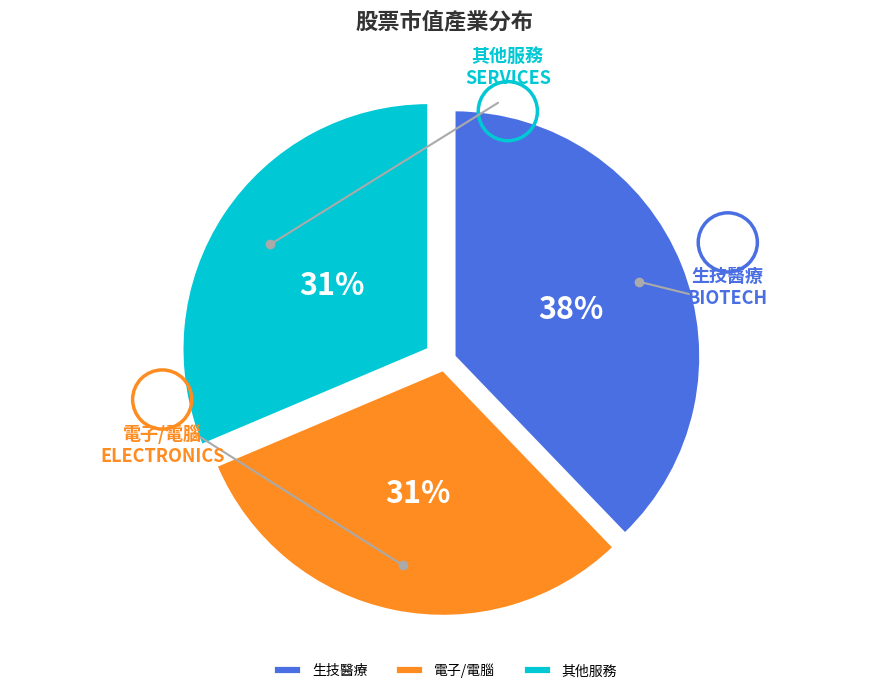

To the nearest percent, what portion does 其他服務 represent?

31%